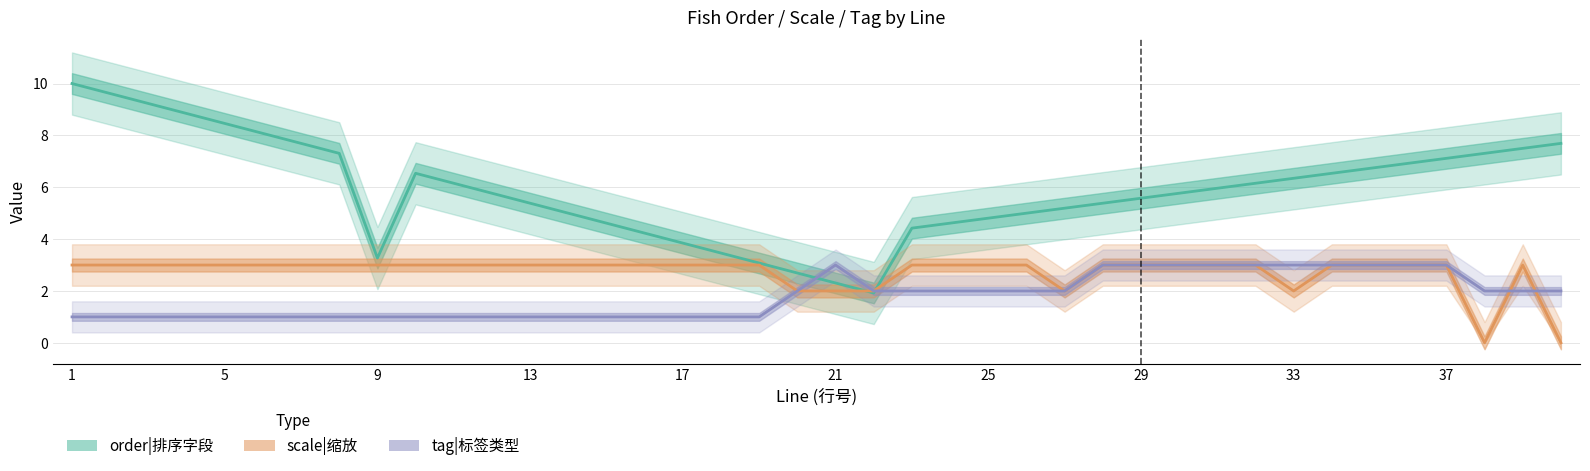

True or false: scale|缩放 and order|排序字段 cross at least once.

True